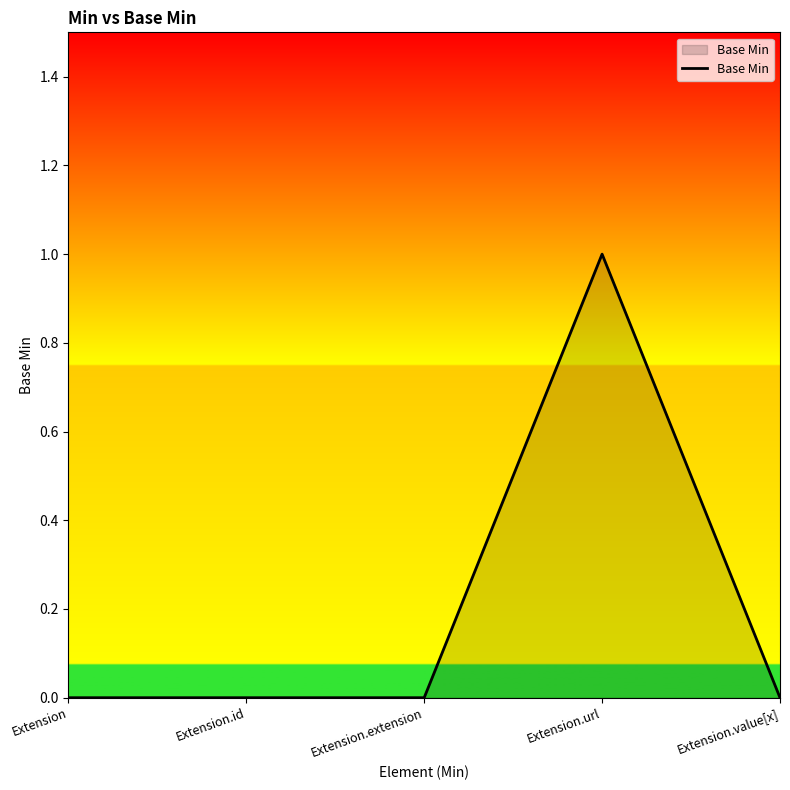

Reading left to right, list all the values displayed in this chart.

0	0	0	1	0